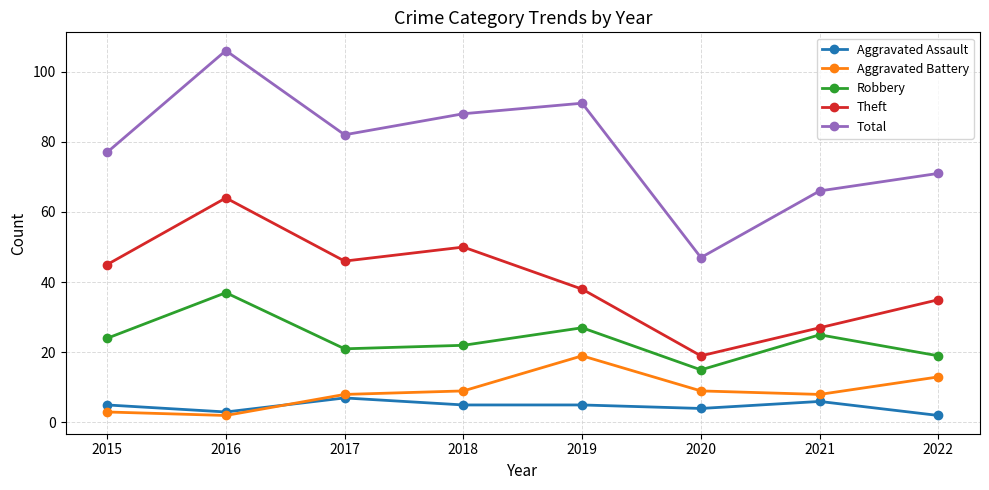

Is this an area chart (filled region under the line)?

No